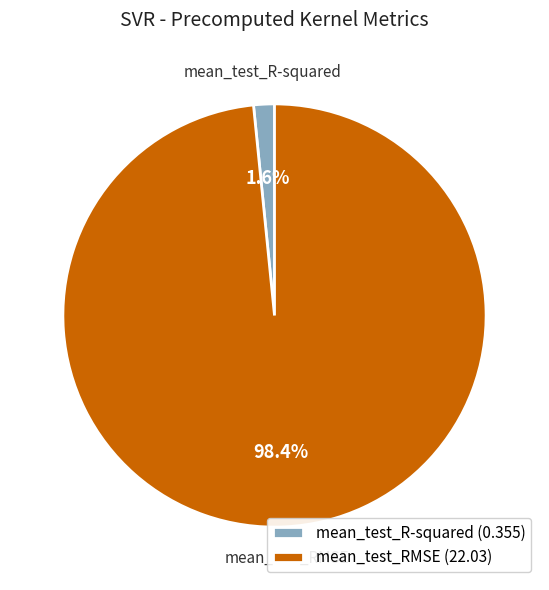

The mean_test_R-squared slice represents 2% of the pie. True or false?

True